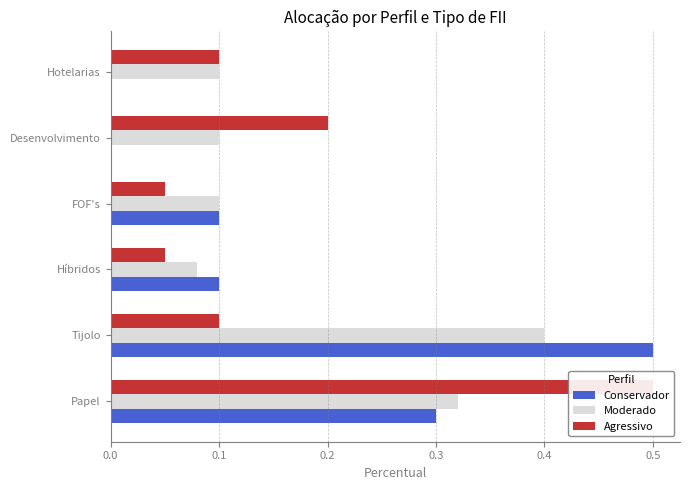

What is the average value of the Moderado series?

0.2